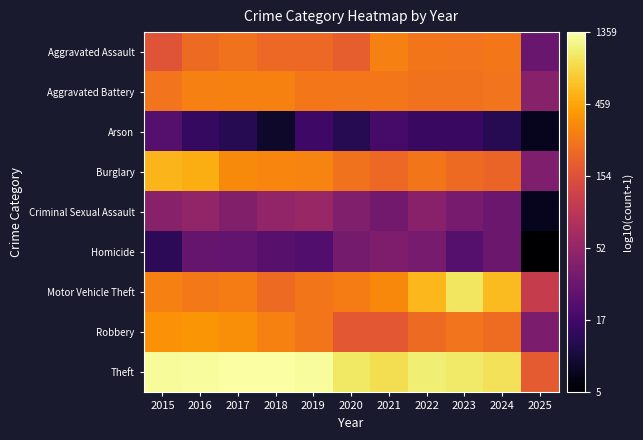

Rank the series at 2024 from lowest to highest value.

Arson, Criminal Sexual Assault, Homicide, Burglary, Robbery, Aggravated Battery, Aggravated Assault, Motor Vehicle Theft, Theft